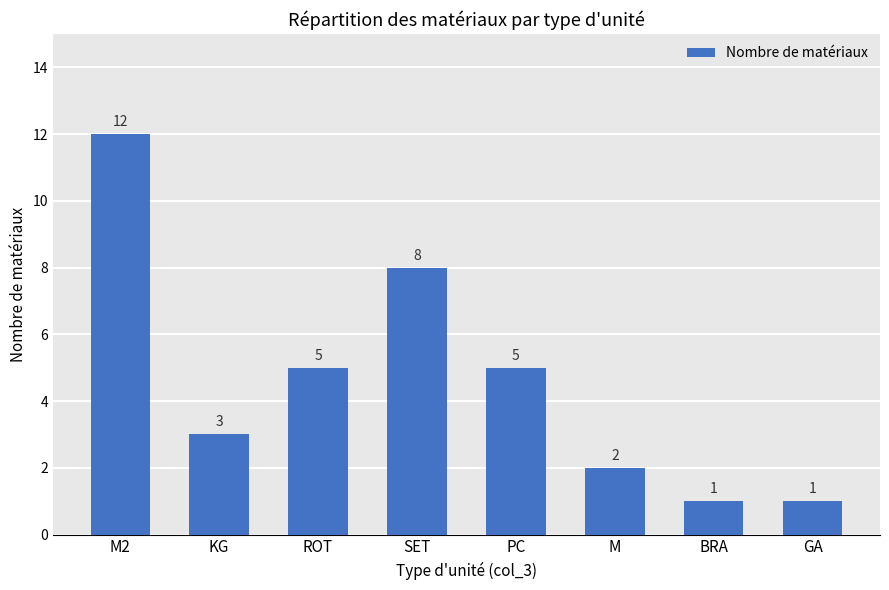

Reading left to right, transcribe all the data shown in this chart.

M2=12	KG=3	ROT=5	SET=8	PC=5	M=2	BRA=1	GA=1